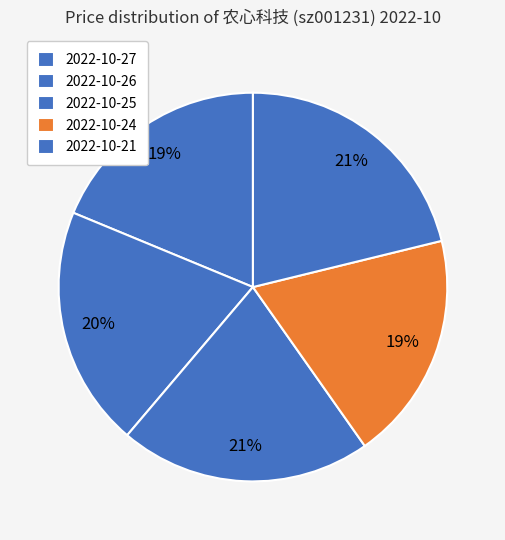

How many slices are in this pie chart?

5